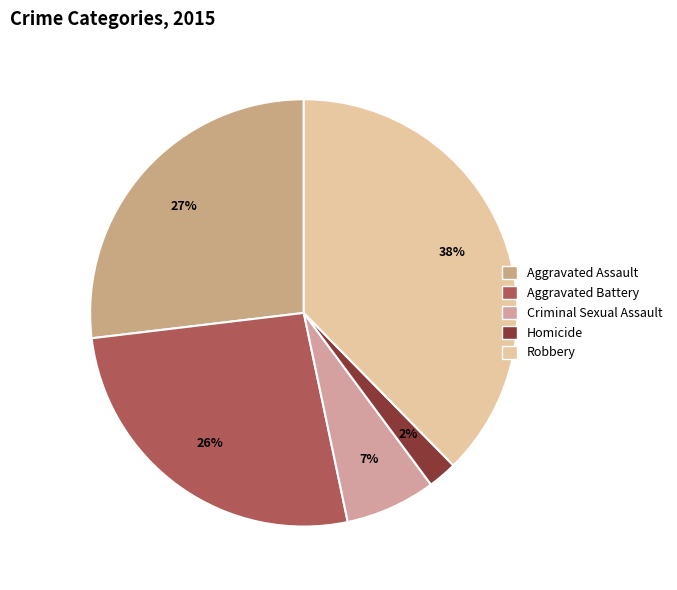

Which category has the biggest portion of the pie?

Robbery